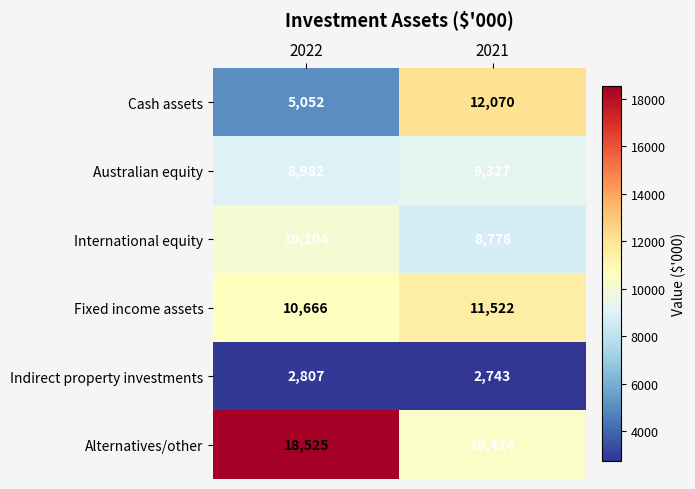

What is the difference between the maximum and minimum values in the Alternatives/other series?

8101